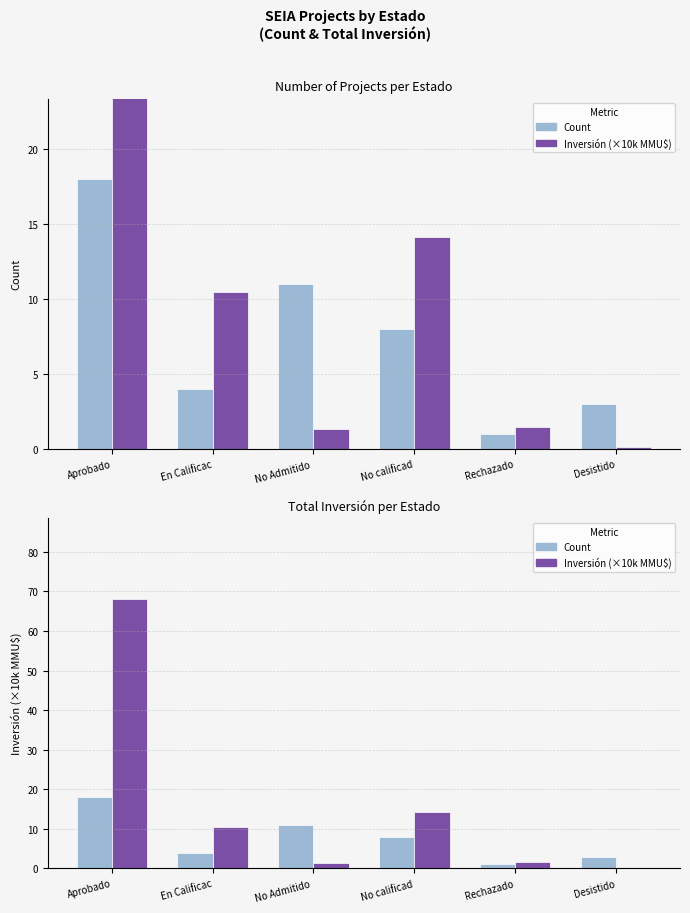

What is the label of the 2nd bar from the right?

Rechazado